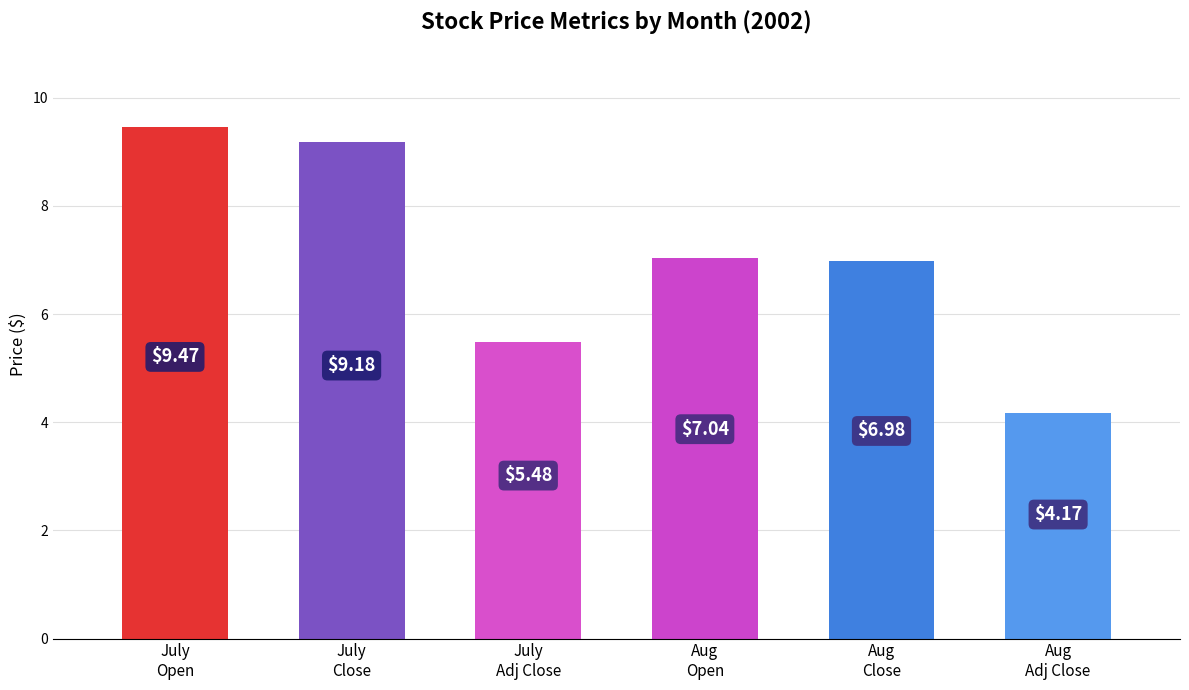

What is the average value?

7.1